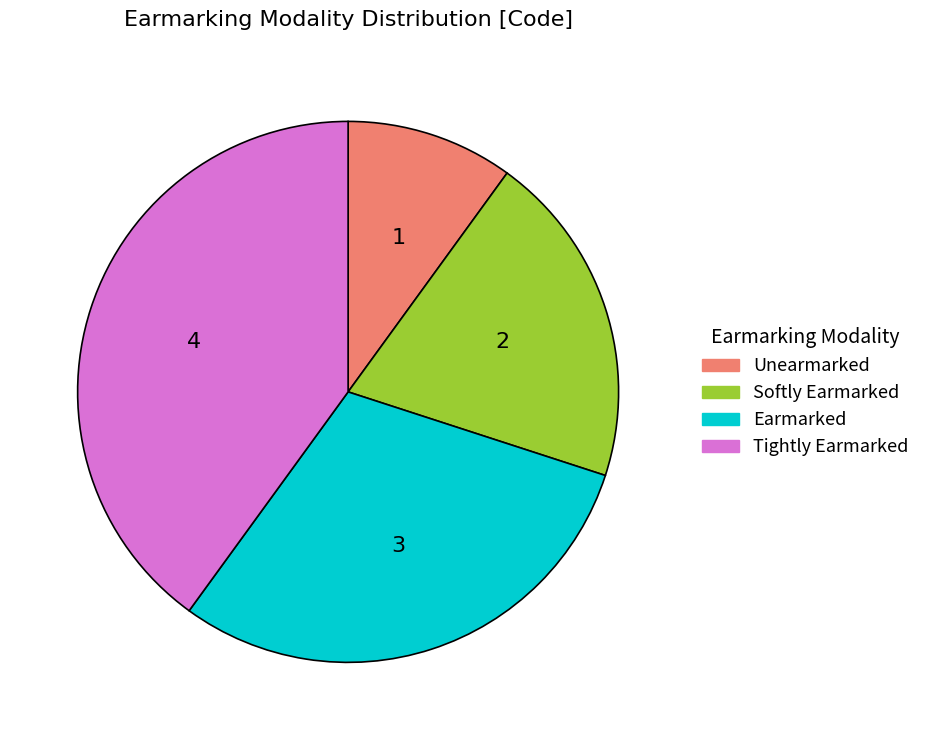

Which slice is the smallest?

Unearmarked